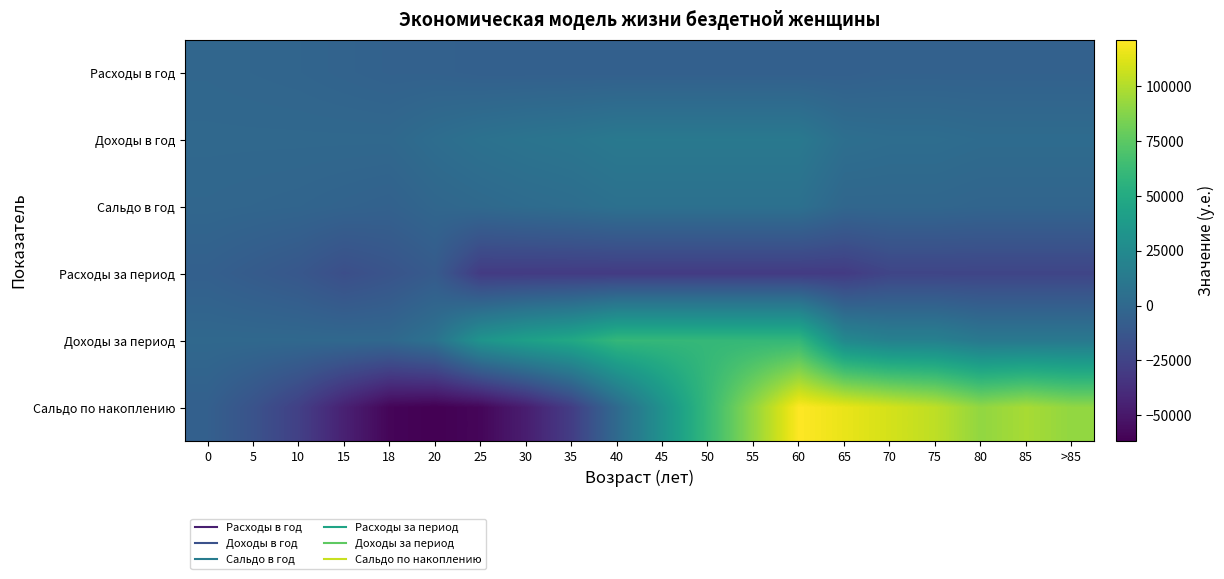

What is the spread (max minus min) of values at 65?

145200